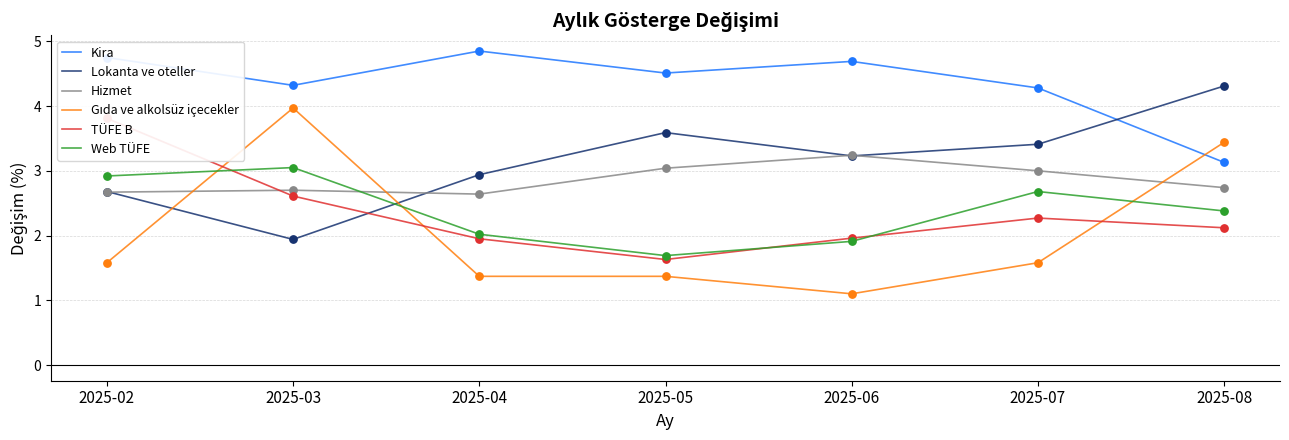

At how many categories does at least one series exceed 4?

7